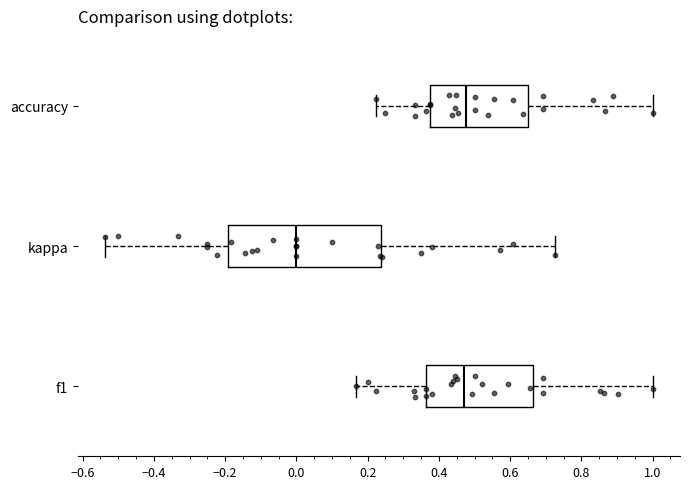

Where is the left edge of the box for kappa on the x-axis? The values are not printed on the chart, so give them approximately, as read against the axis.

-0.20